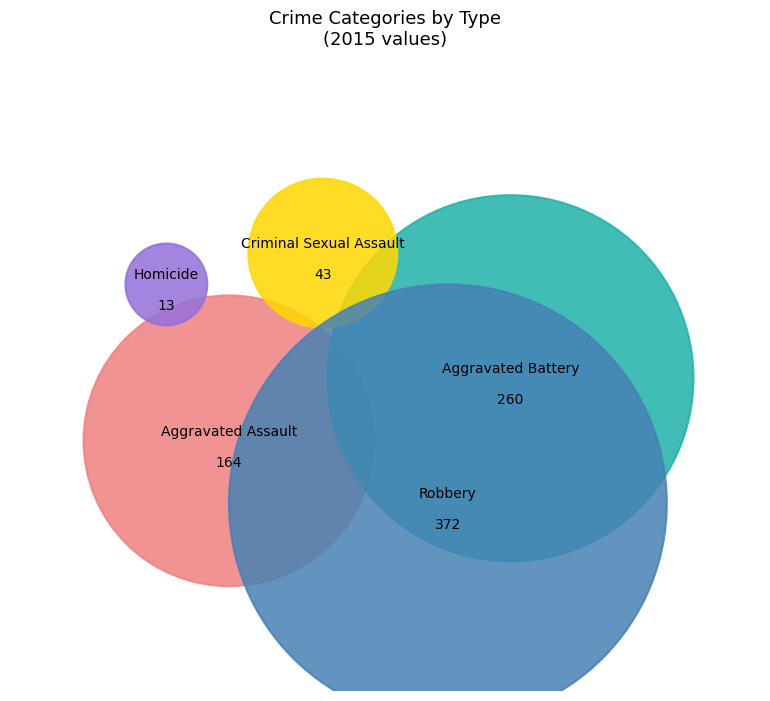

What is the change in value from Aggravated Battery to Criminal Sexual Assault?

-217